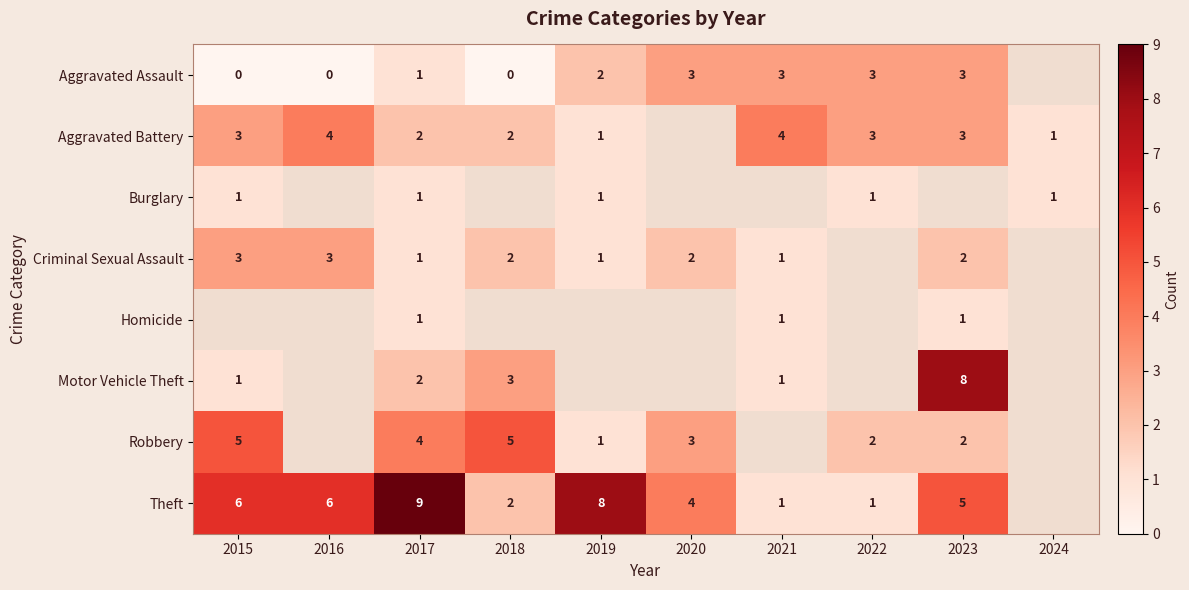

True or false: Criminal Sexual Assault has a value of 1.8 at 2019.

False